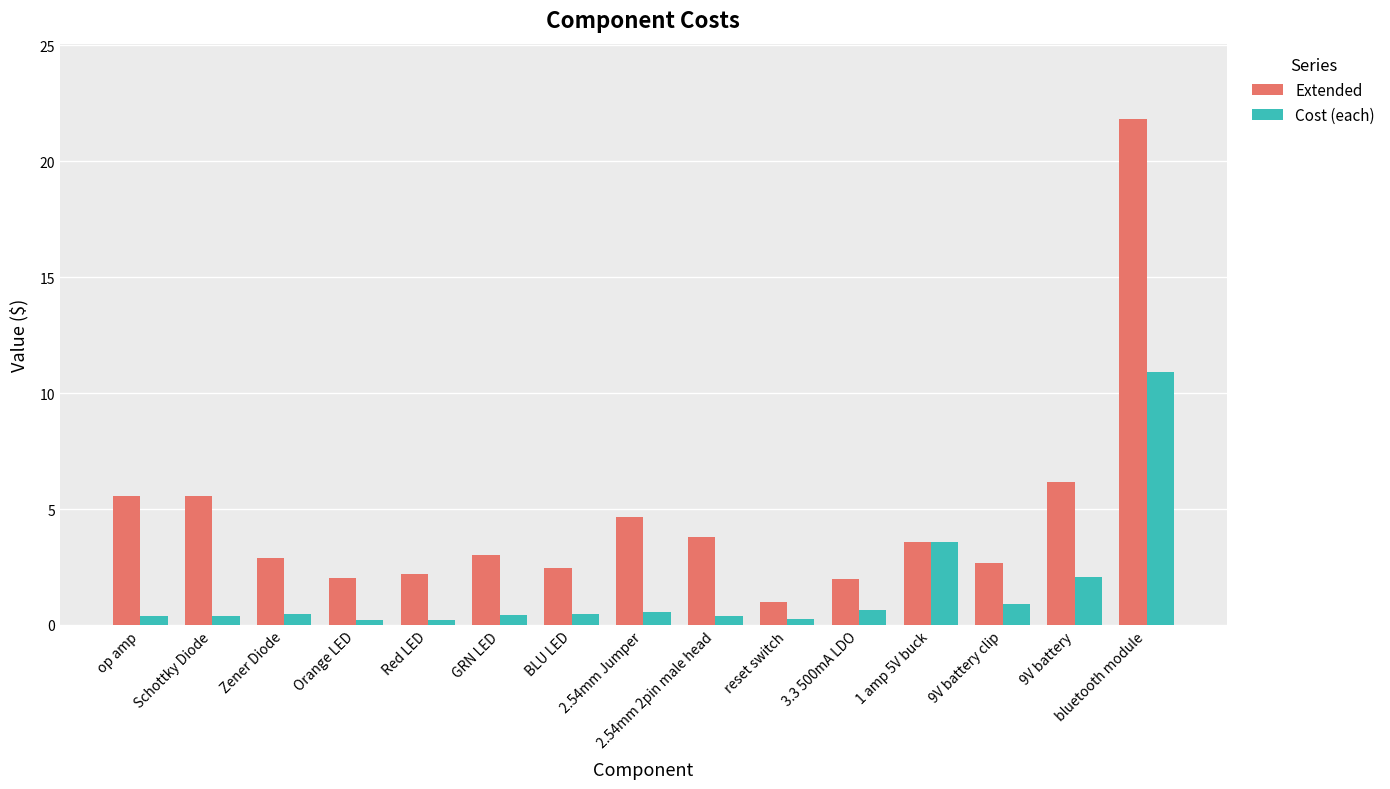

The value of Cost (each) at 1 amp 5V buck is 1.1. True or false?

False